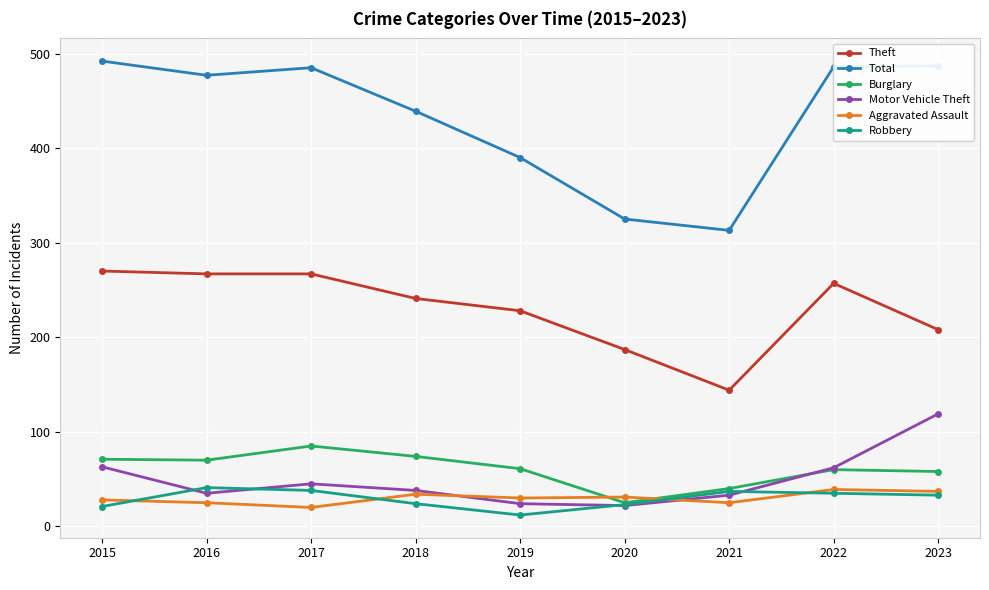

True or false: Total has a value of 832 at 2017.

False